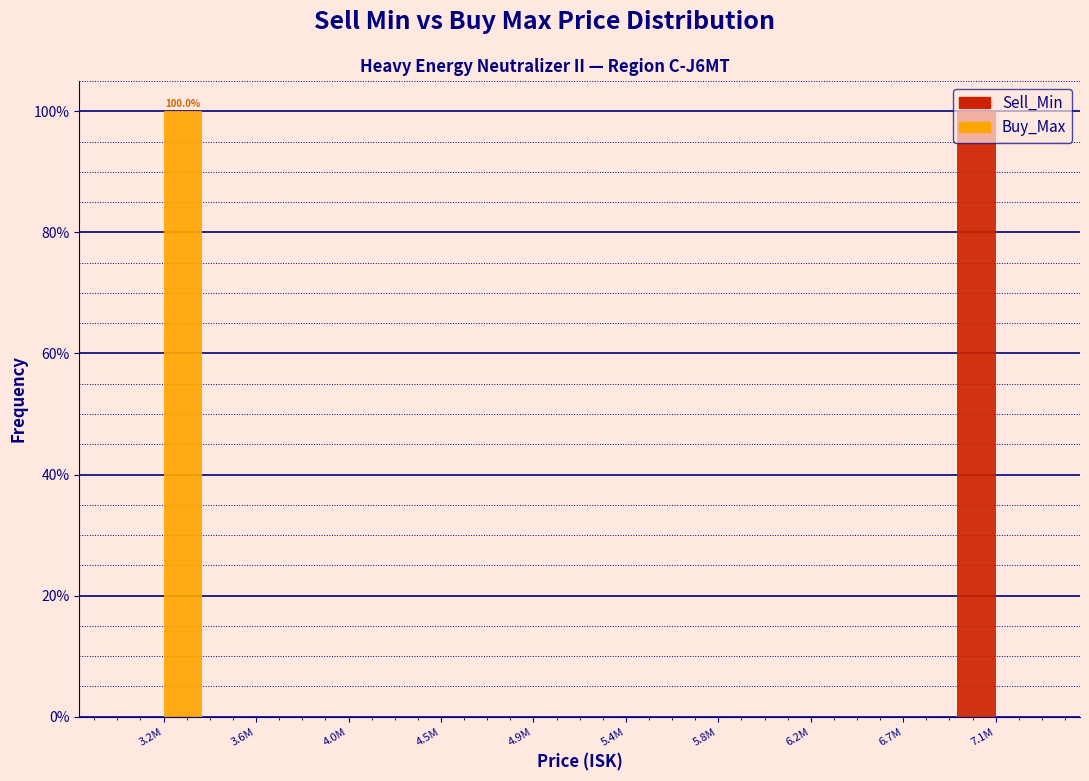

The value of Sell_Min at 6.7M is 54. True or false?

False